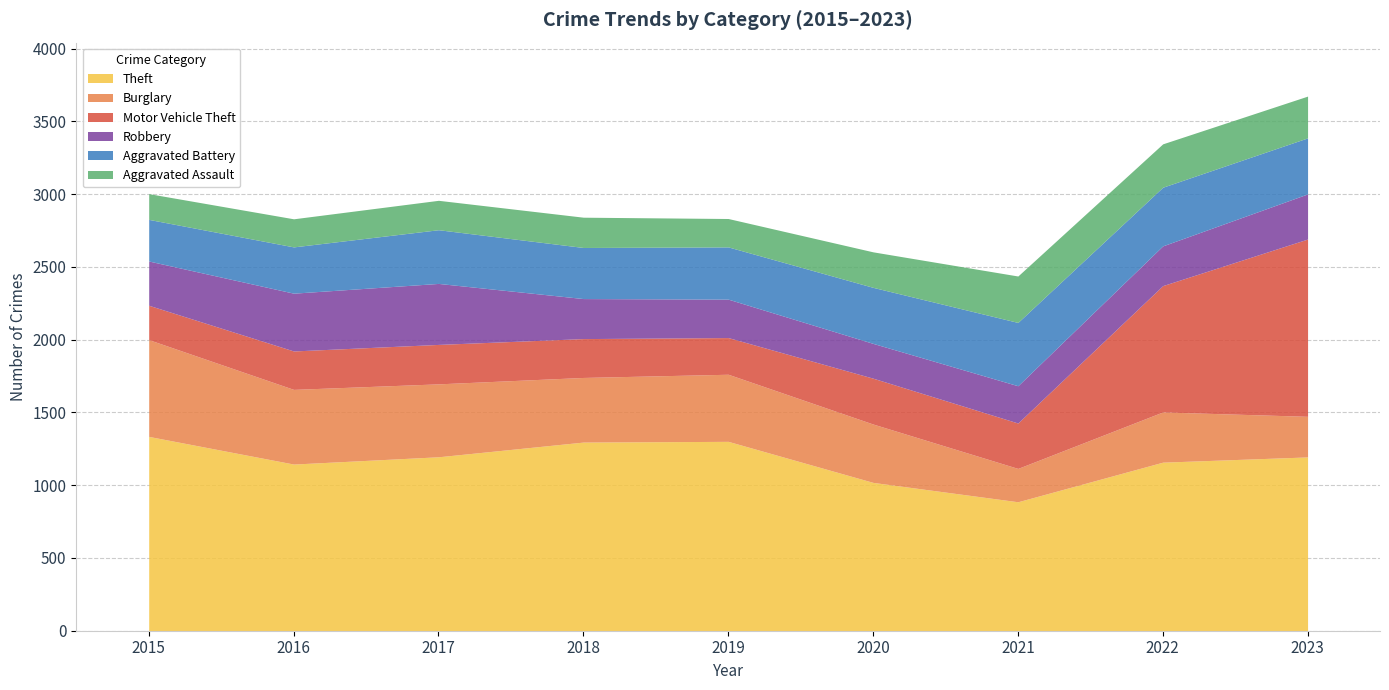

Reading left to right, what are all the values shown in this chart?

Theft: 1335	1145	1195	1296	1301	1019	886	1158	1194
Burglary: 665	513	501	444	461	401	229	345	279
Motor Vehicle Theft: 236	264	271	267	252	315	312	868	1218
Robbery: 304	397	419	275	264	239	256	273	310
Aggravated Battery: 286	318	369	351	359	385	435	403	385
Aggravated Assault: 177	193	202	208	195	244	319	298	287